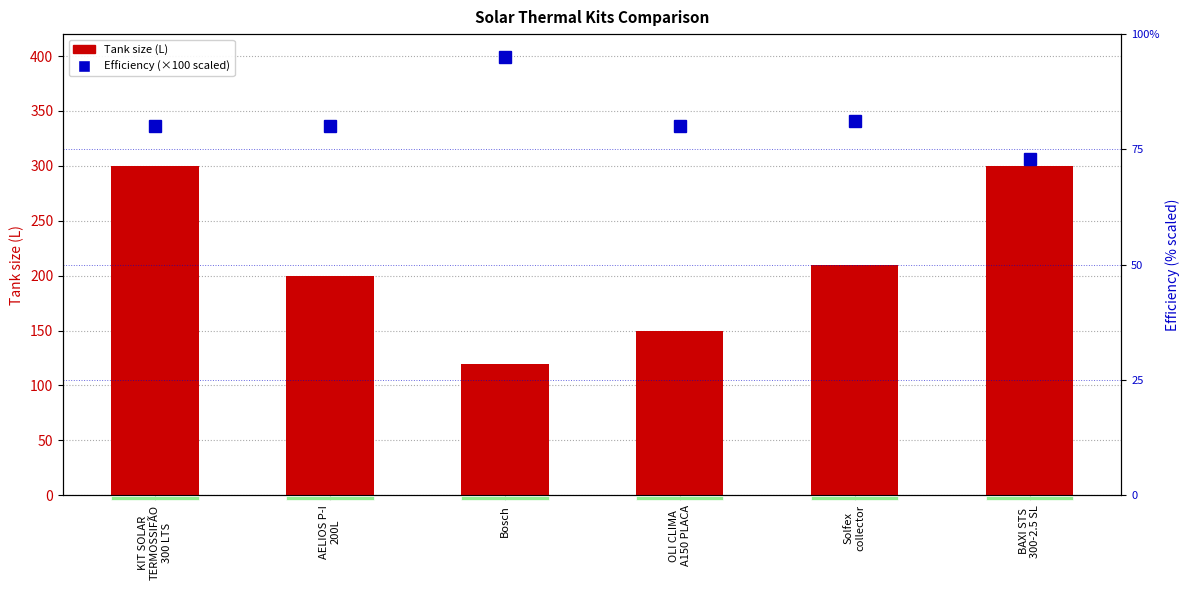

Is the value of Tank size (L) at Solfex
collector greater than the value of Efficiency (%×100) at Solfex
collector?

Yes